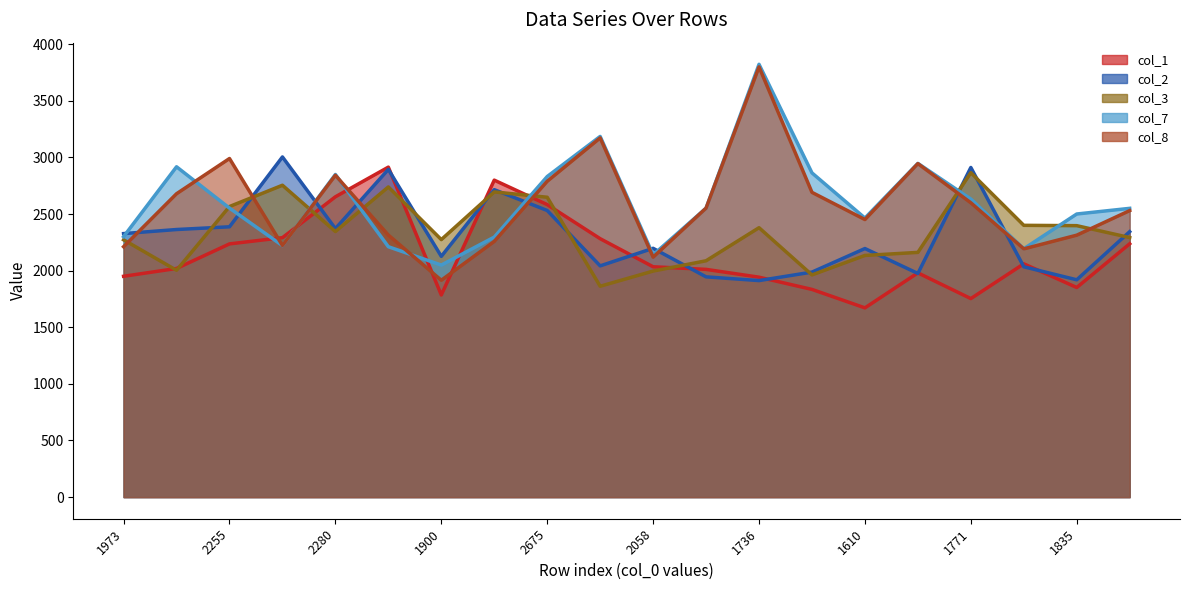

What is the lowest value of the col_1_line series?

1671